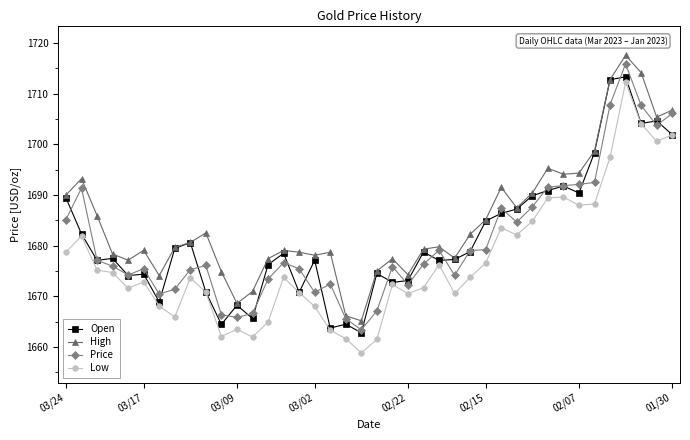

What are all the series names shown in the legend?

Open, High, Price, Low